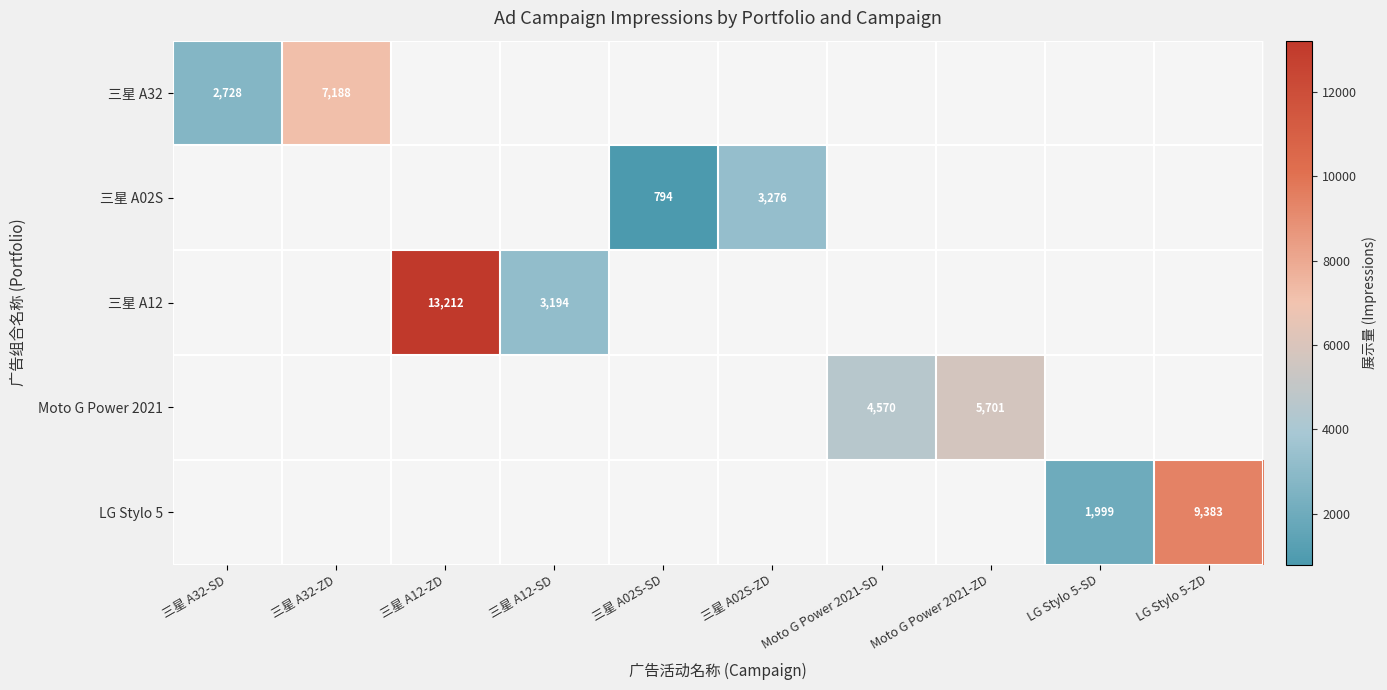

At how many categories does at least one series exceed 13070?

1